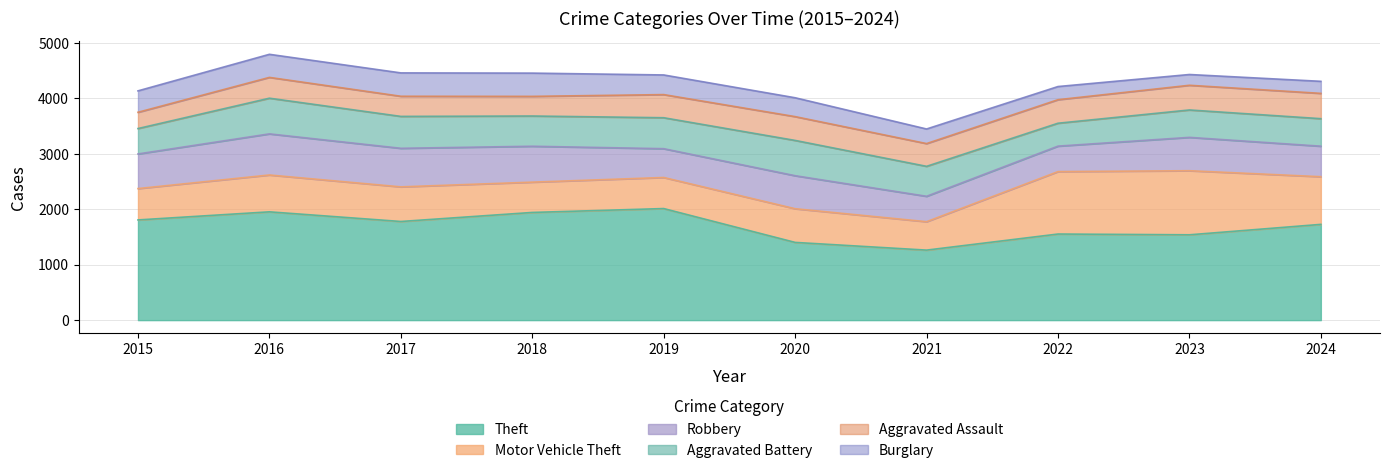

What is the value of the Aggravated Battery point at the 8th from the left?

413